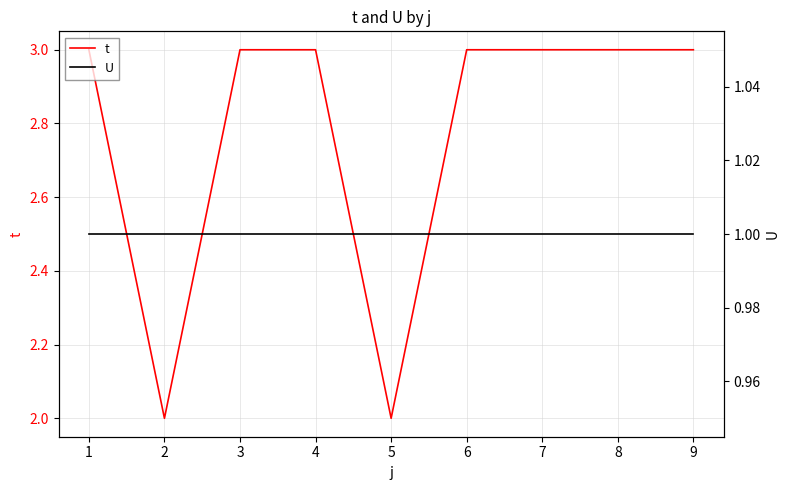

What is the approximate value of U at 6?

1